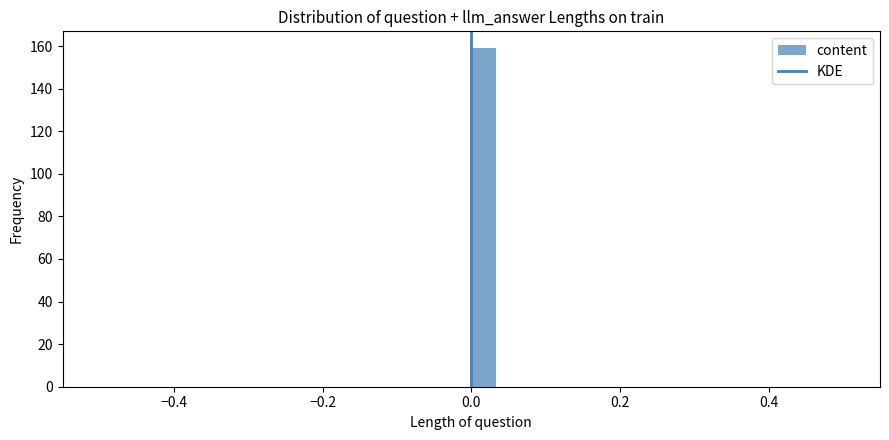

Read against the x-axis, roughly where is the centre of the tallest bar?

0.02